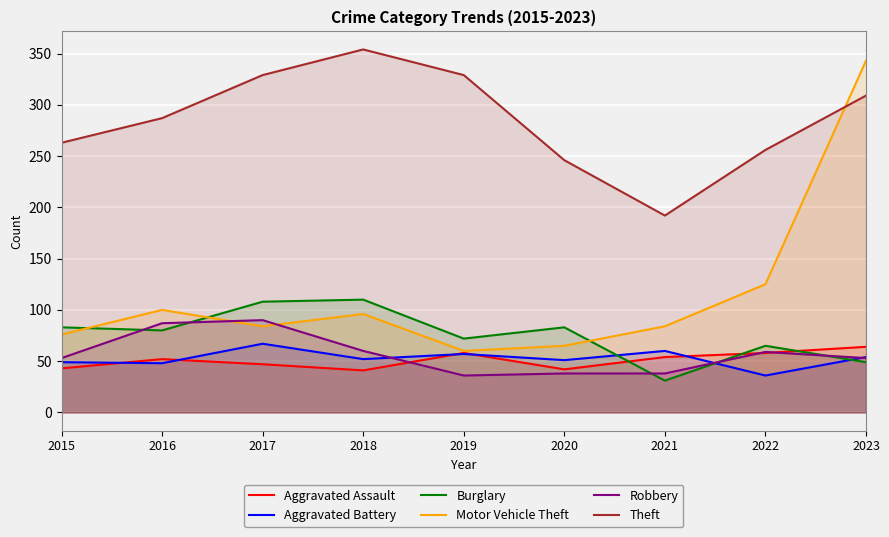

What is the sum of the Robbery values at 2020 and 2016?

125